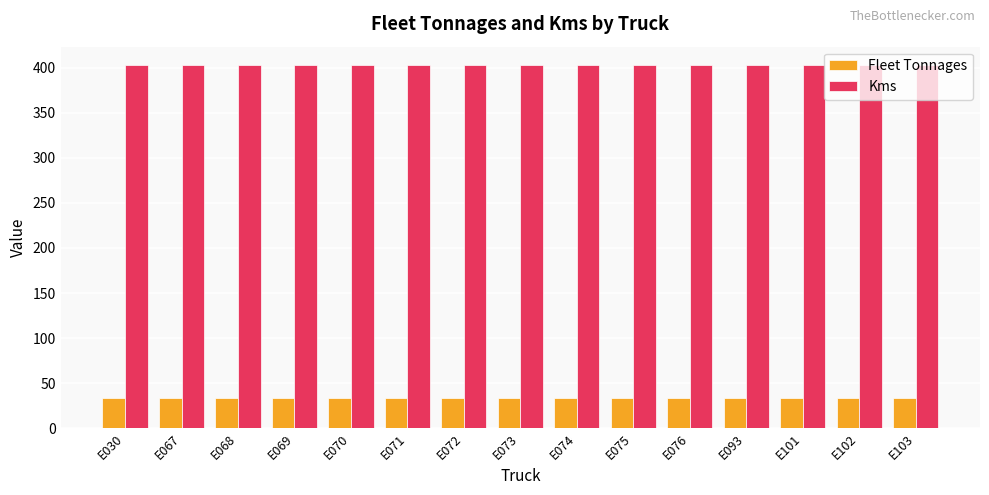

The Fleet Tonnages series shows 34 at E067. True or false?

True